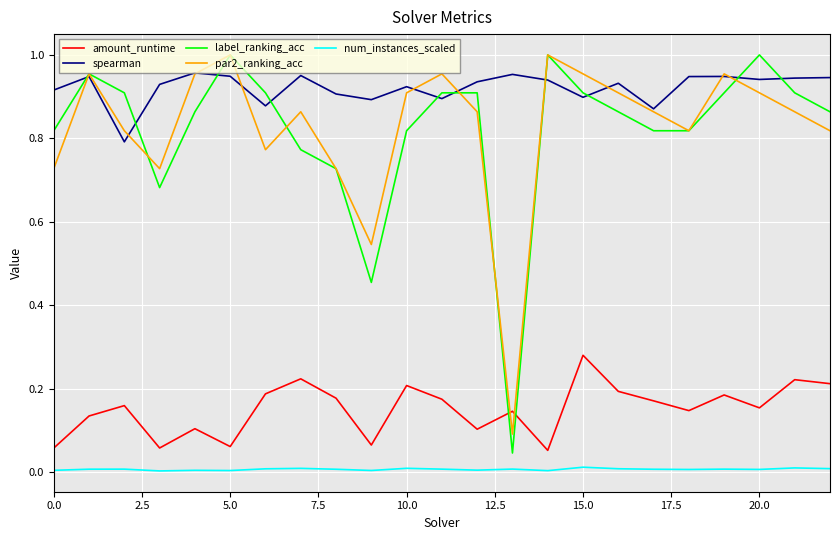

How many interior local peaks does the amount_runtime series have?

8